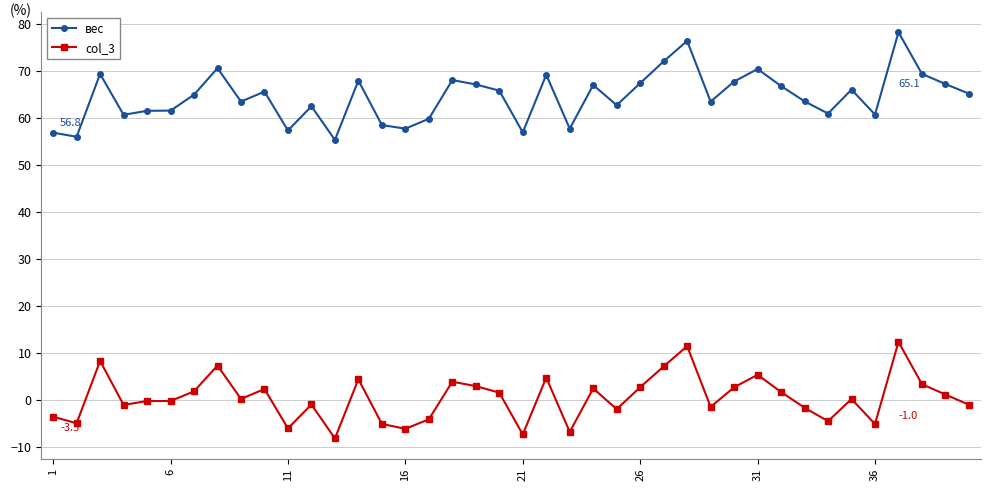

Which series has the largest total across all categories?

вес